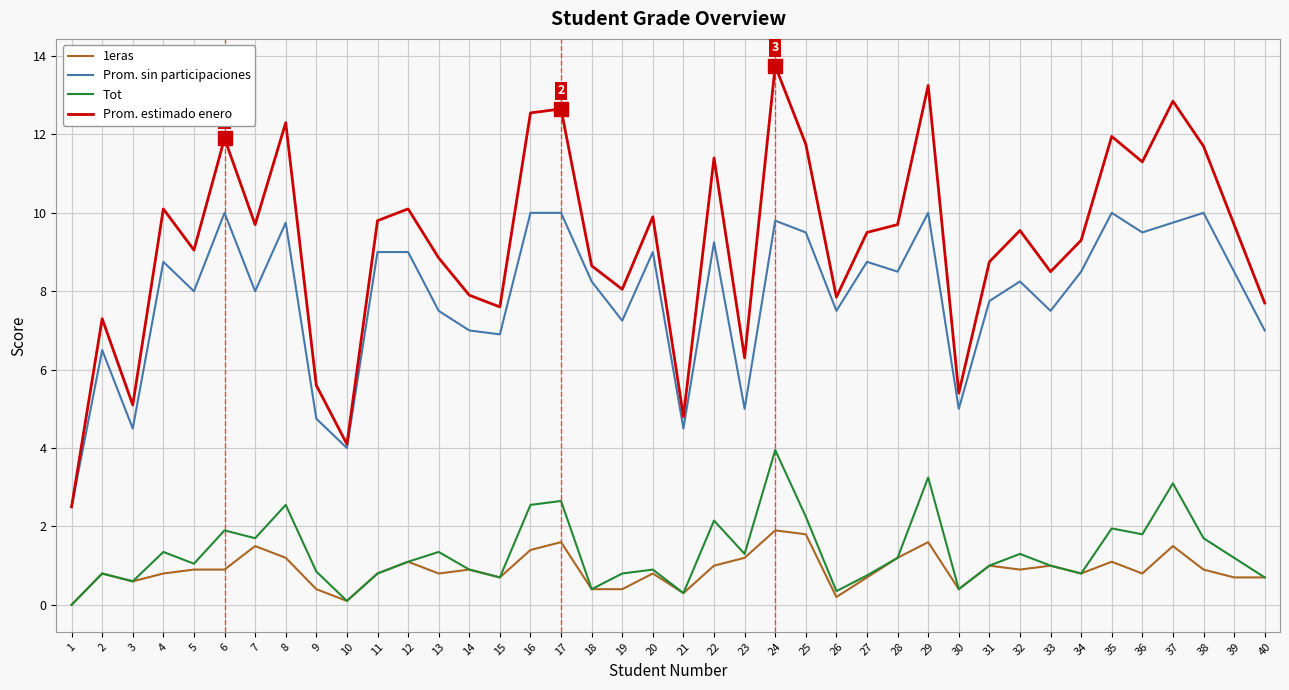

What are all the series names shown in the legend?

1eras, Prom. sin participaciones, Tot, Prom. estimado enero